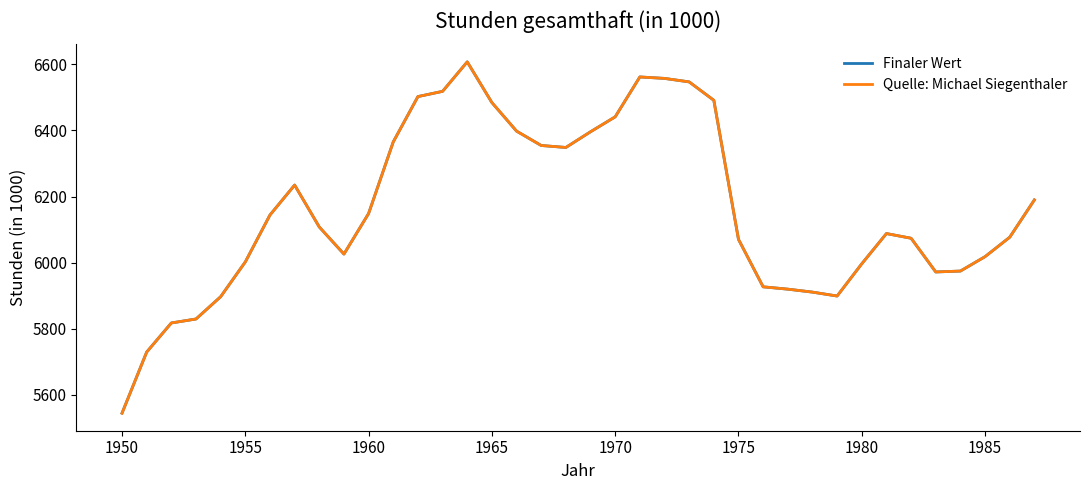

Does the chart display data point markers on the line(s)?

No